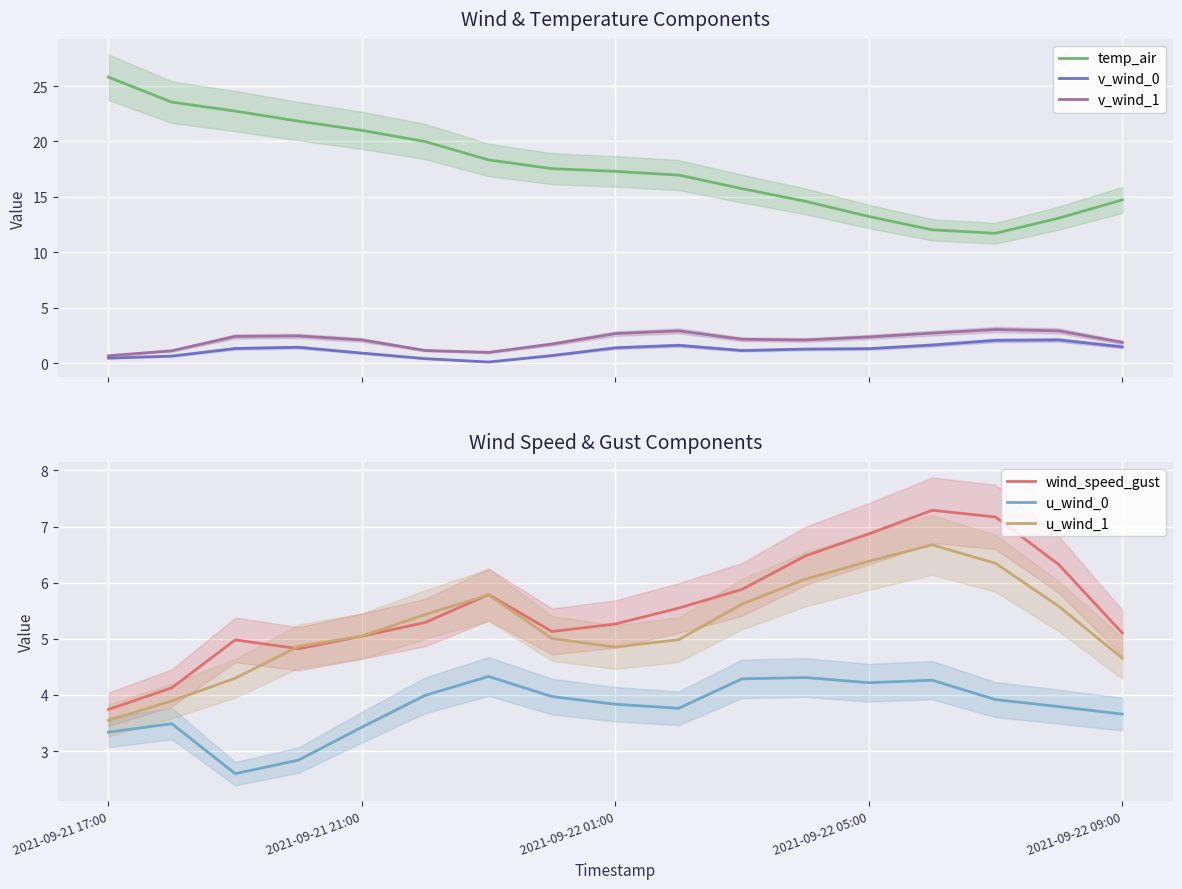

True or false: temp_air and v_wind_0 intersect in this chart.

False